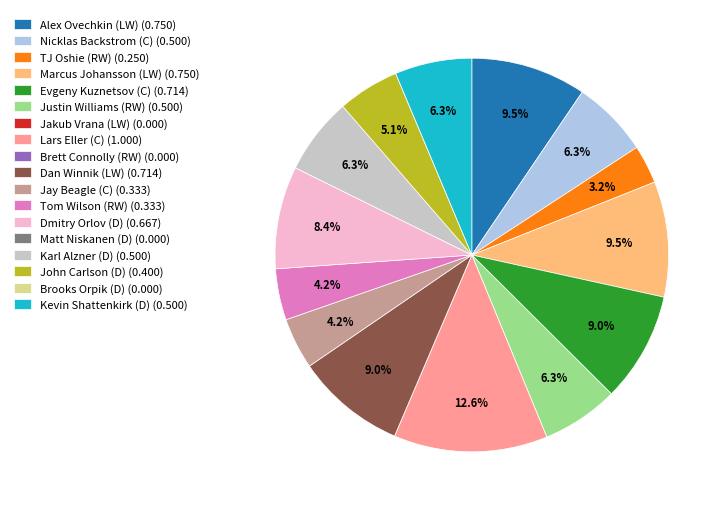

How much of the chart is everything except Marcus Johansson (LW)?

90.5%